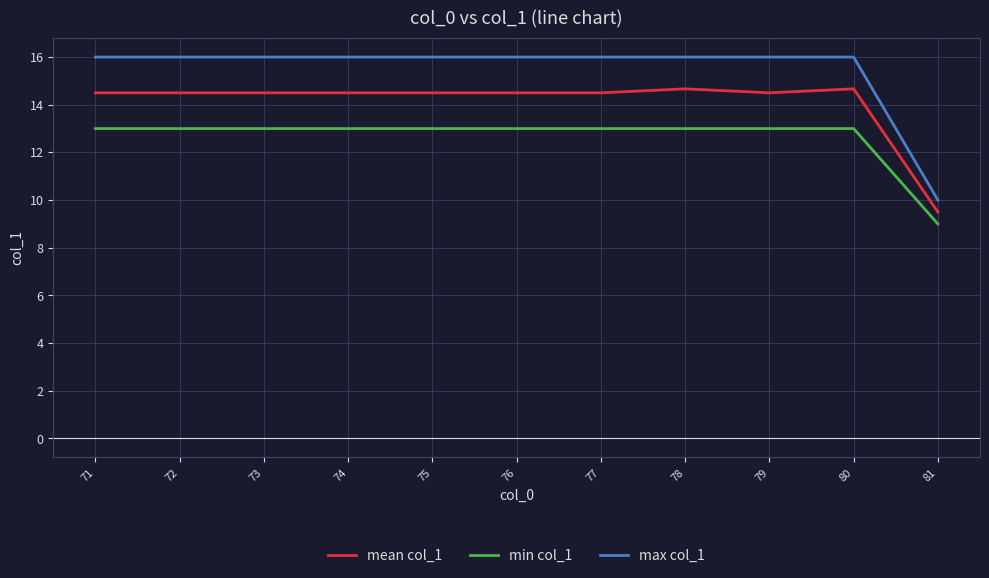

What is the average value of the min col_1 series?

12.6